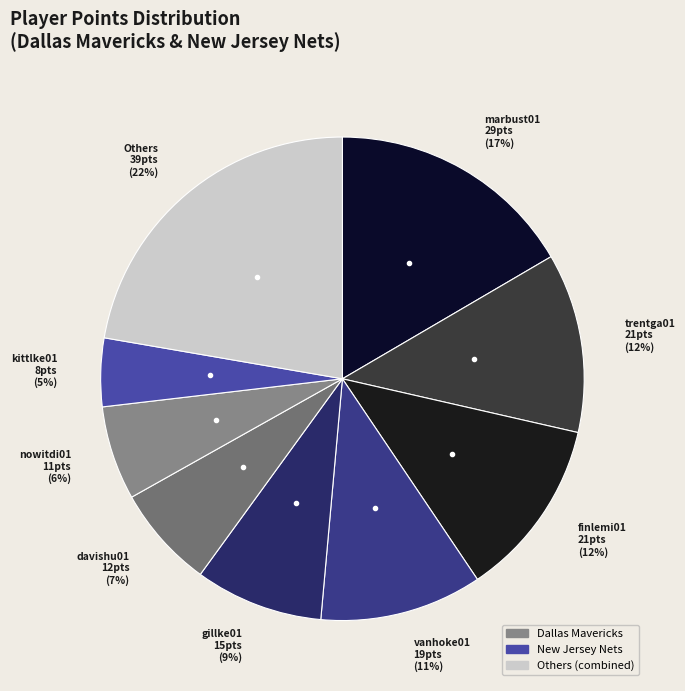

Is there any slice that represents more than half of the pie?

No